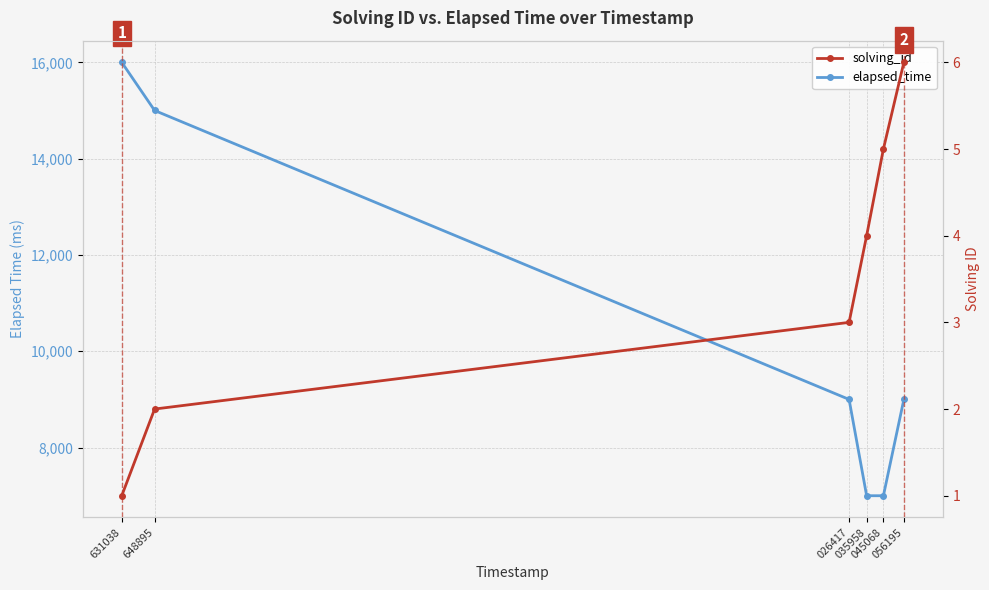

What are all the series names shown in the legend?

elapsed_time, solving_id